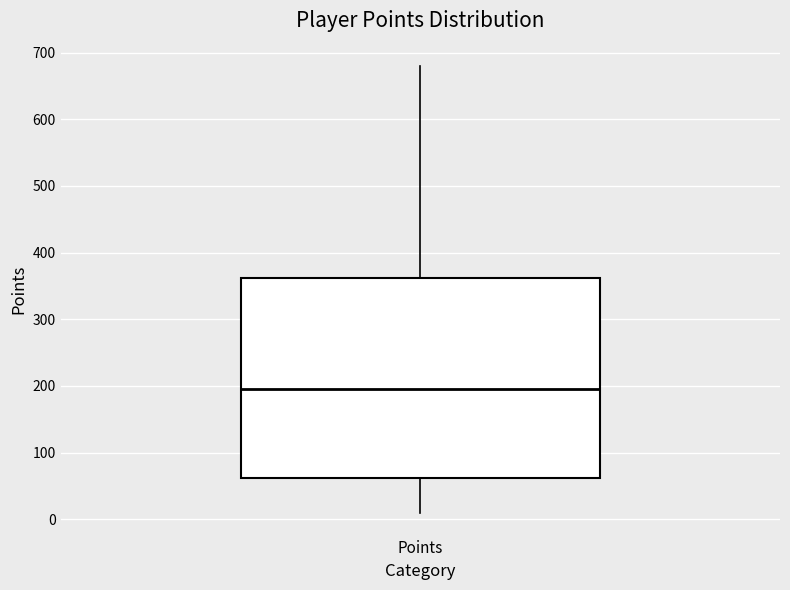

Read this box plot against the y-axis: the position of the median line, the range covered by the box, and the ends of both whiskers. The values are not printed on the chart, so give them approximately, as read against the axis.

median 200, box 60 to 360, whiskers 10 to 680